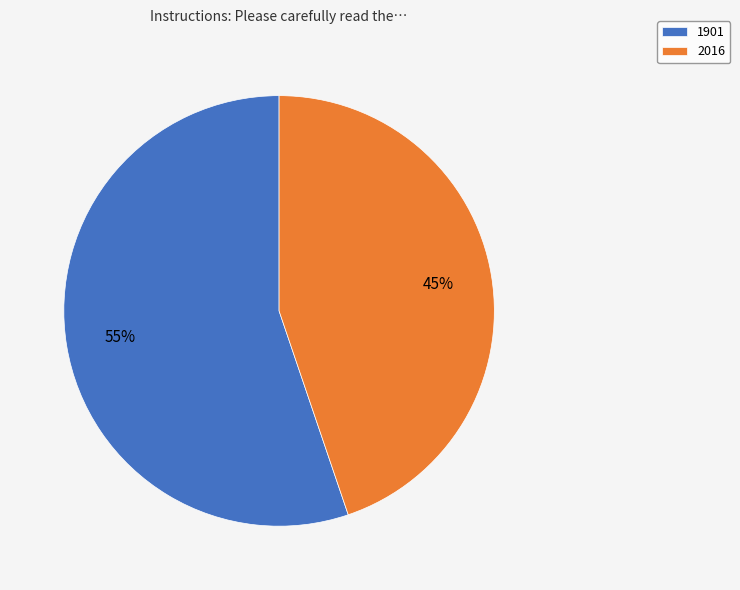

Is there a majority slice in this chart?

Yes